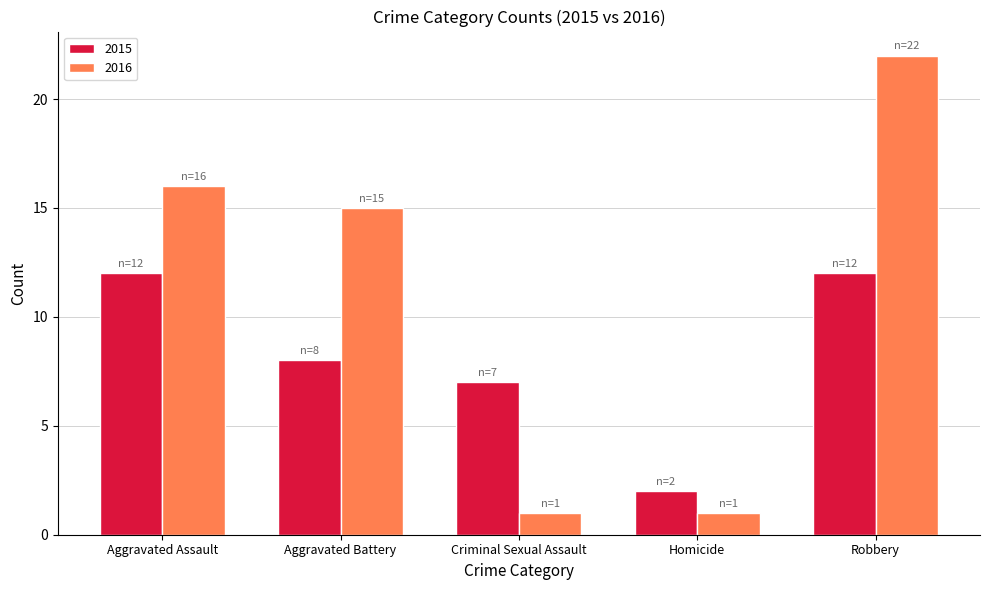

What is the greatest value displayed?

22